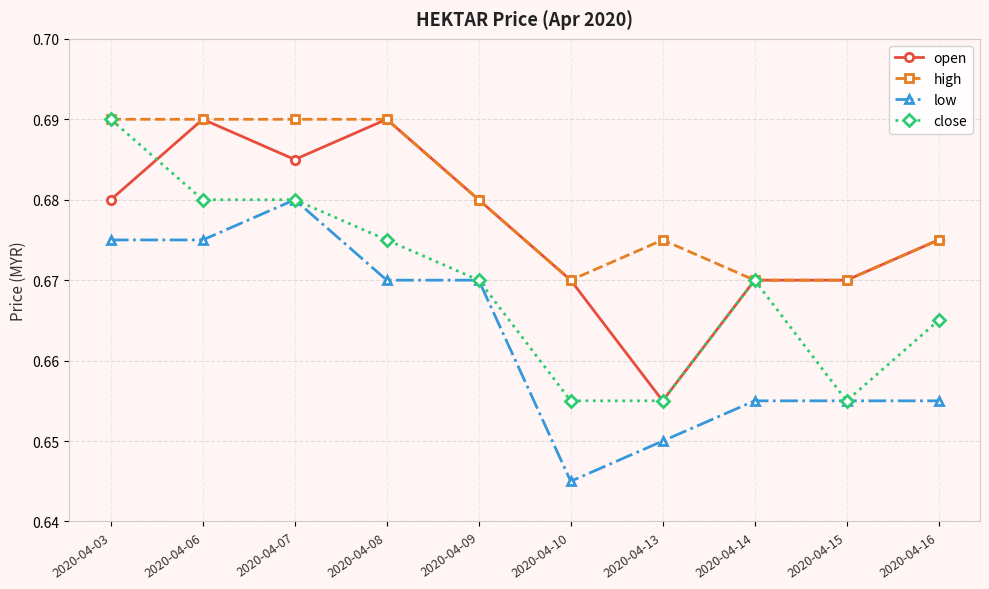

True or false: high and low intersect in this chart.

False